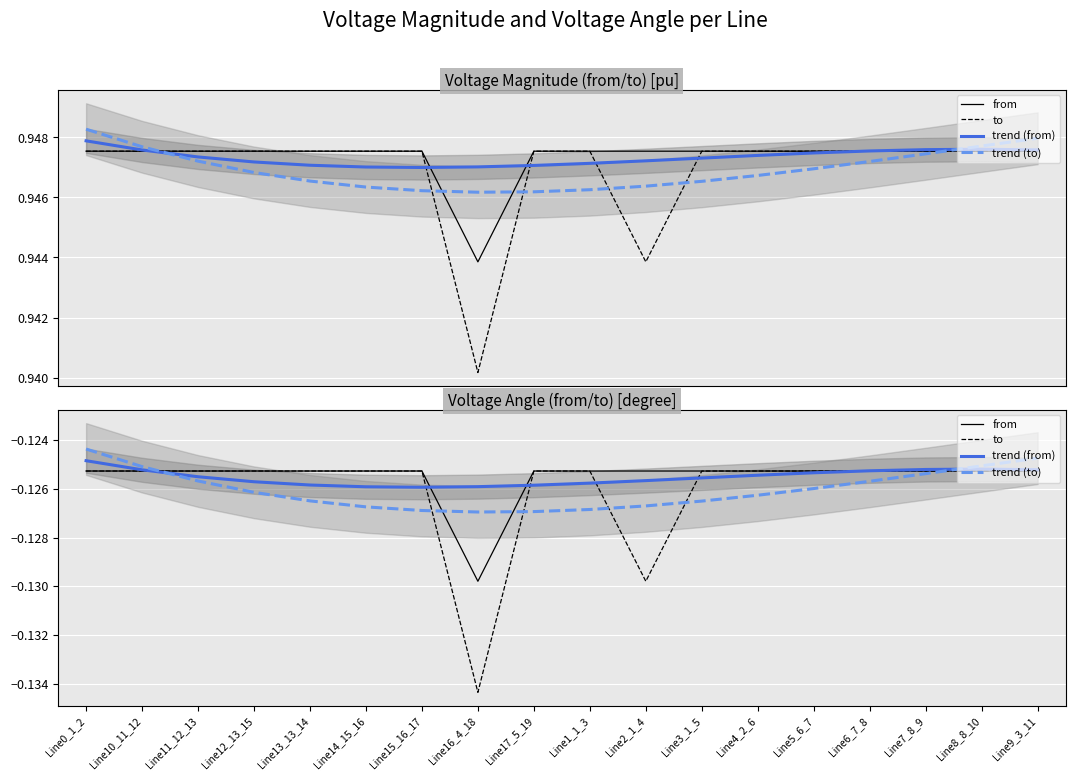

Between Line10_11_12 and Line1_1_3, which series saw the biggest shift?

trend (to)